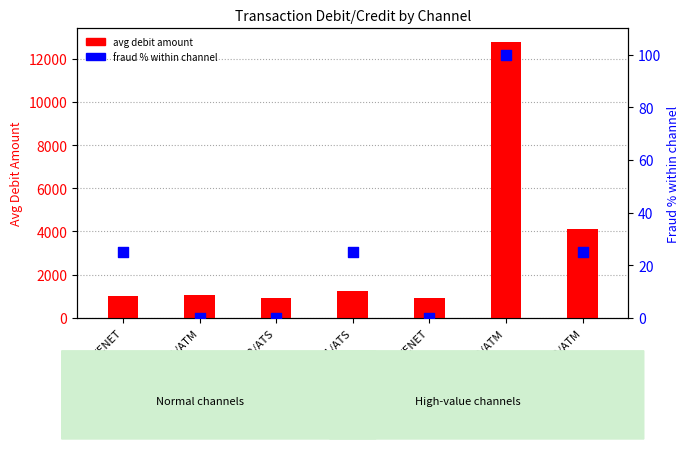

At how many categories does at least one series exceed 3729?

2